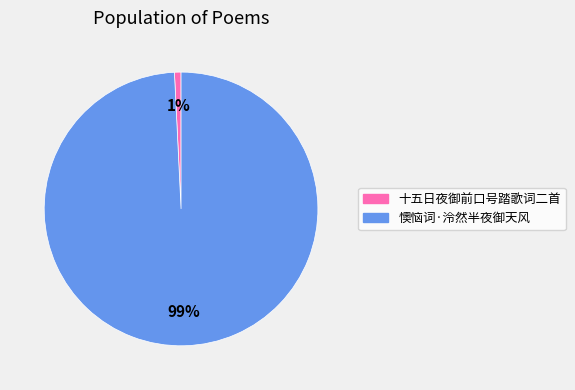

Which has a higher value, 十五日夜御前口号踏歌词二首 or 懊恼词·泠然半夜御天风?

懊恼词·泠然半夜御天风